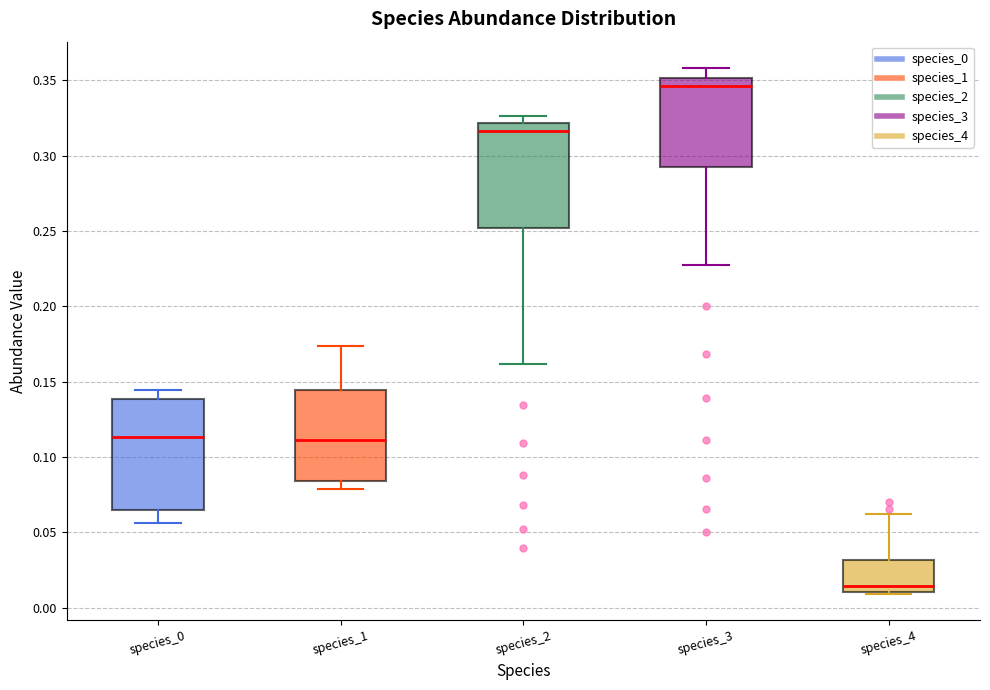

Reading left to right, read every box against the y-axis: the position of its median line, the range the box covers, and the ends of its whiskers. The values are not printed on the chart, so give them approximately, as read against the axis.

species_0: median 0.115, box 0.065 to 0.140, whiskers 0.055 to 0.145
species_1: median 0.110, box 0.085 to 0.145, whiskers 0.080 to 0.175
species_2: median 0.315, box 0.250 to 0.320, whiskers 0.160 to 0.325
species_3: median 0.345, box 0.290 to 0.350, whiskers 0.230 to 0.360
species_4: median 0.015, box 0.010 to 0.030, whiskers 0.010 to 0.060